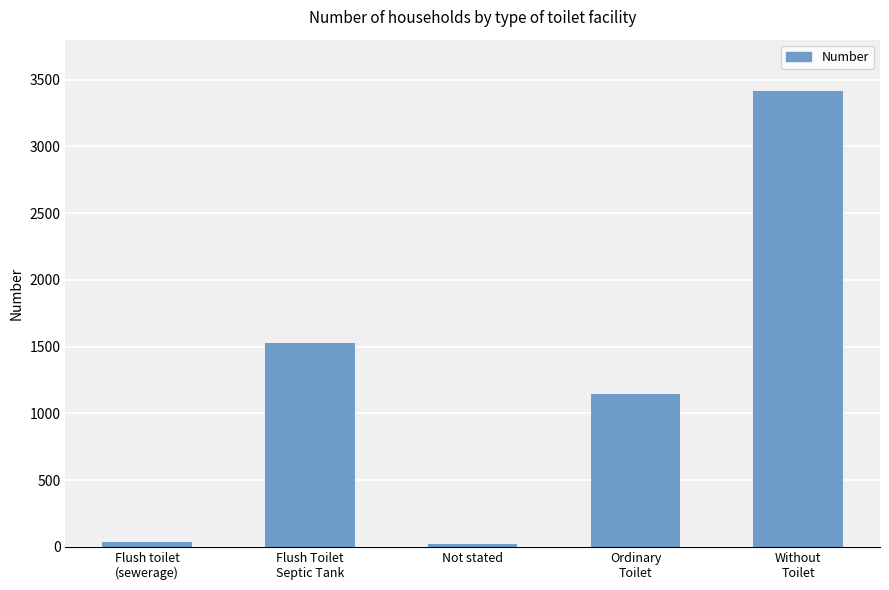

What is the greatest value displayed?

3415